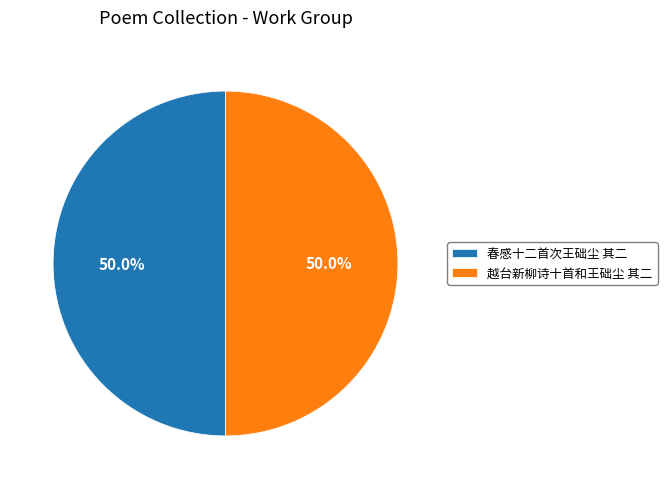

Count the number of slices in the pie.

2